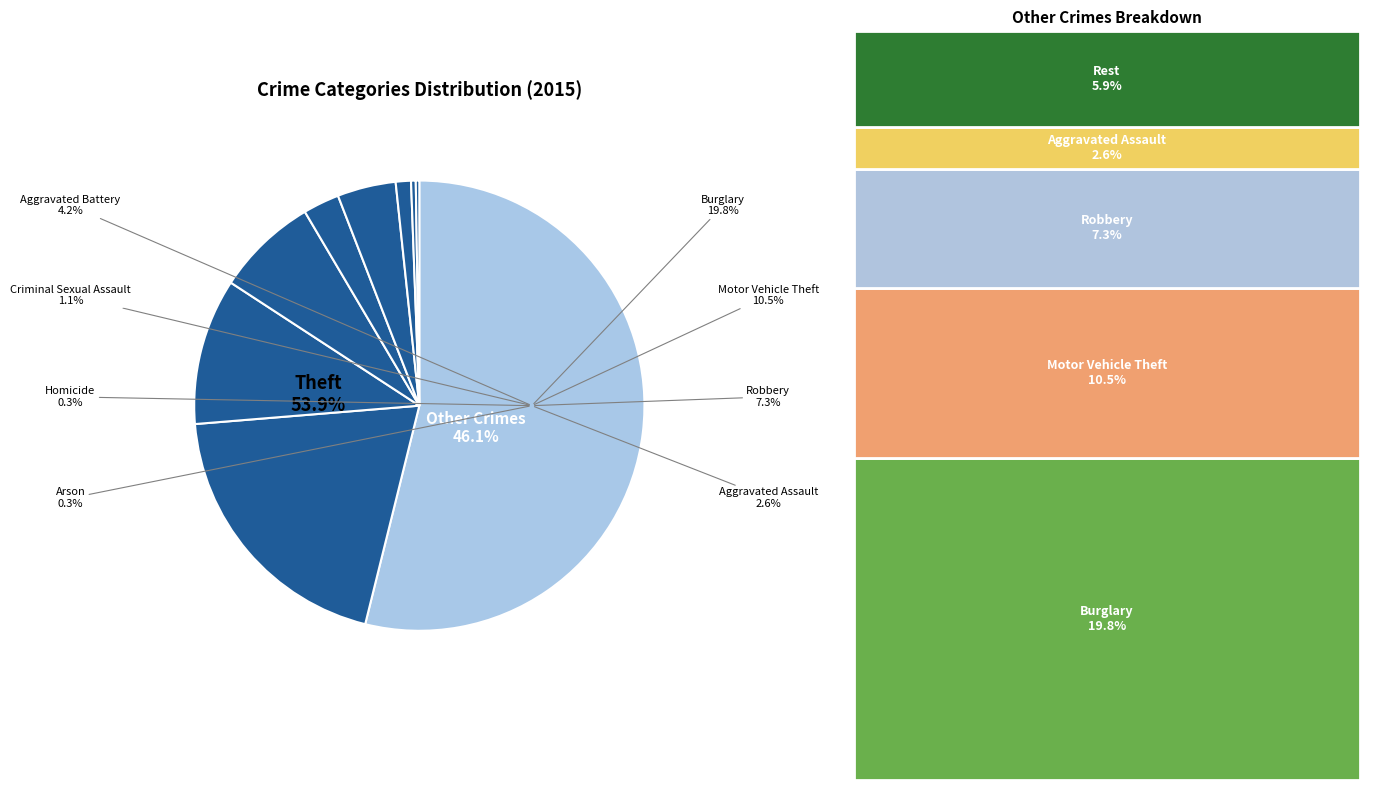

To the nearest percent, what is the difference between the largest and smallest slice percentages?

54%